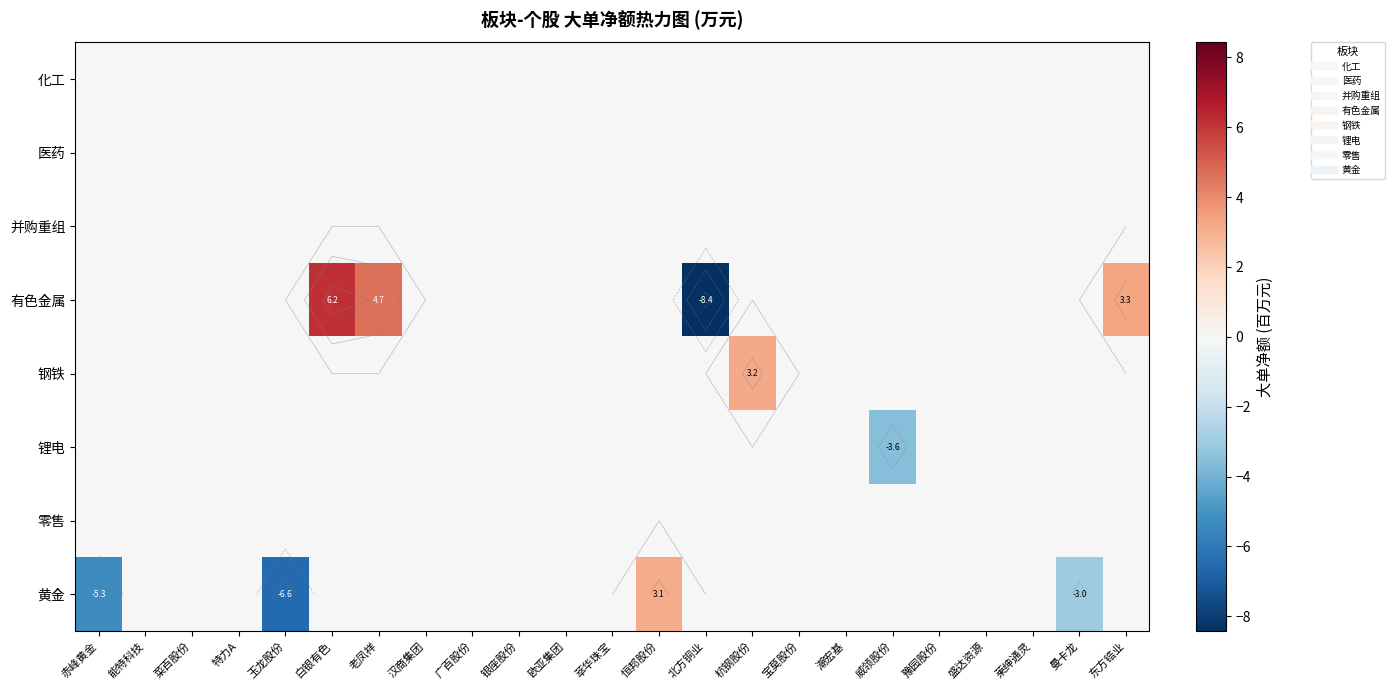

Is it true that 医药 equals 0.0 at 白银有色?

True